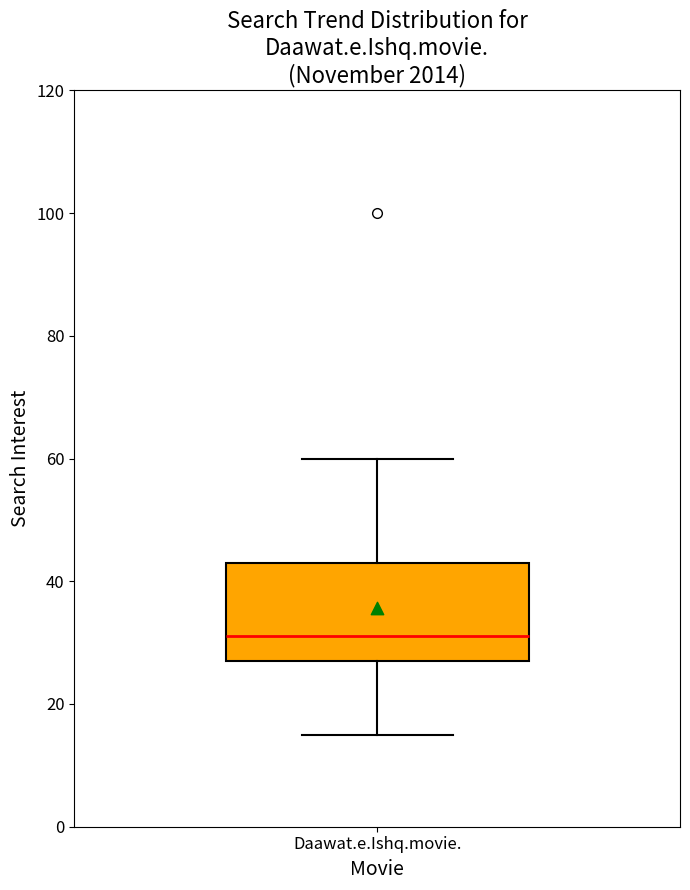

Read this box plot against the y-axis: the position of the median line, the range covered by the box, and the ends of both whiskers. The values are not printed on the chart, so give them approximately, as read against the axis.

median 32, box 28 to 44, whiskers 16 to 60